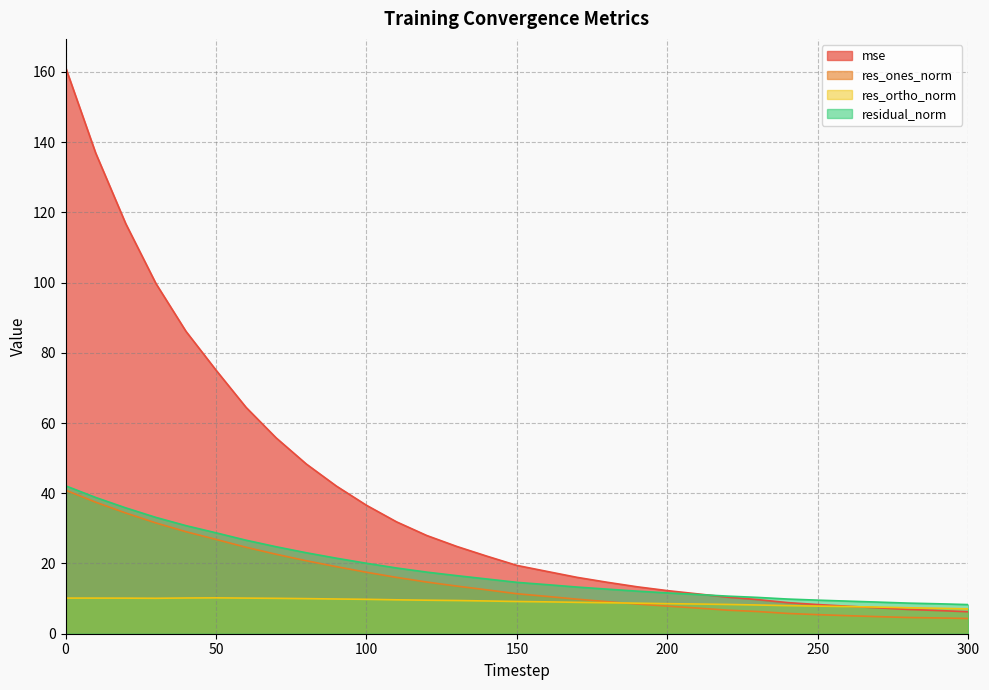

Is the value of res_ortho_norm at 120 greater than the value of mse at 0?

No